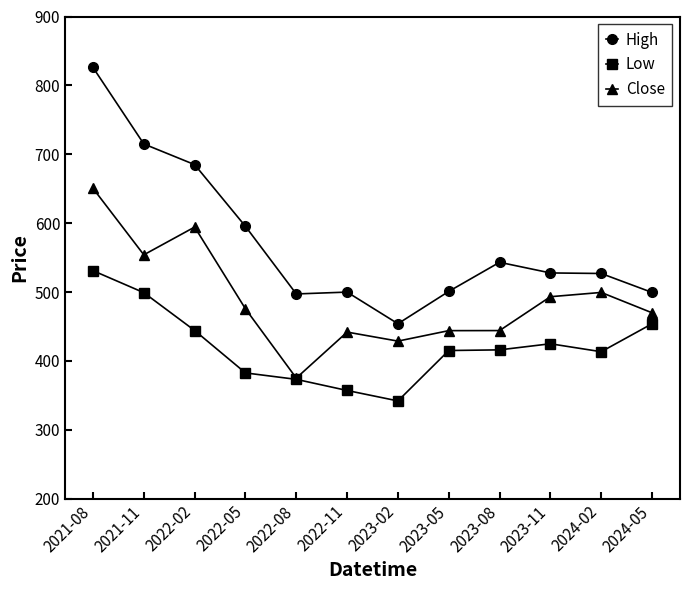

What is the label of the 11th point from the left?

2024-02